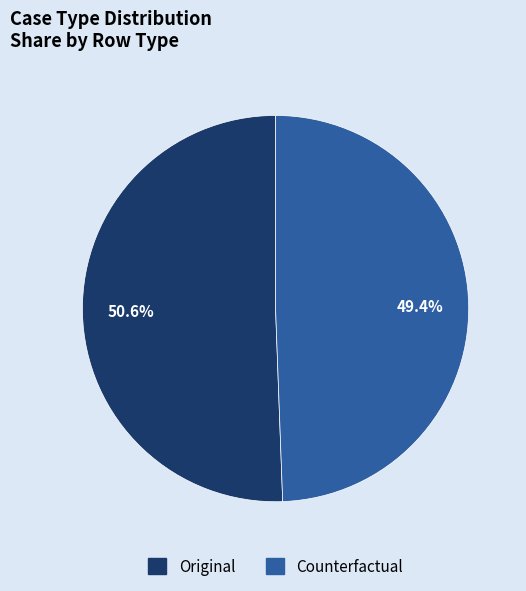

What is the majority slice?

Original